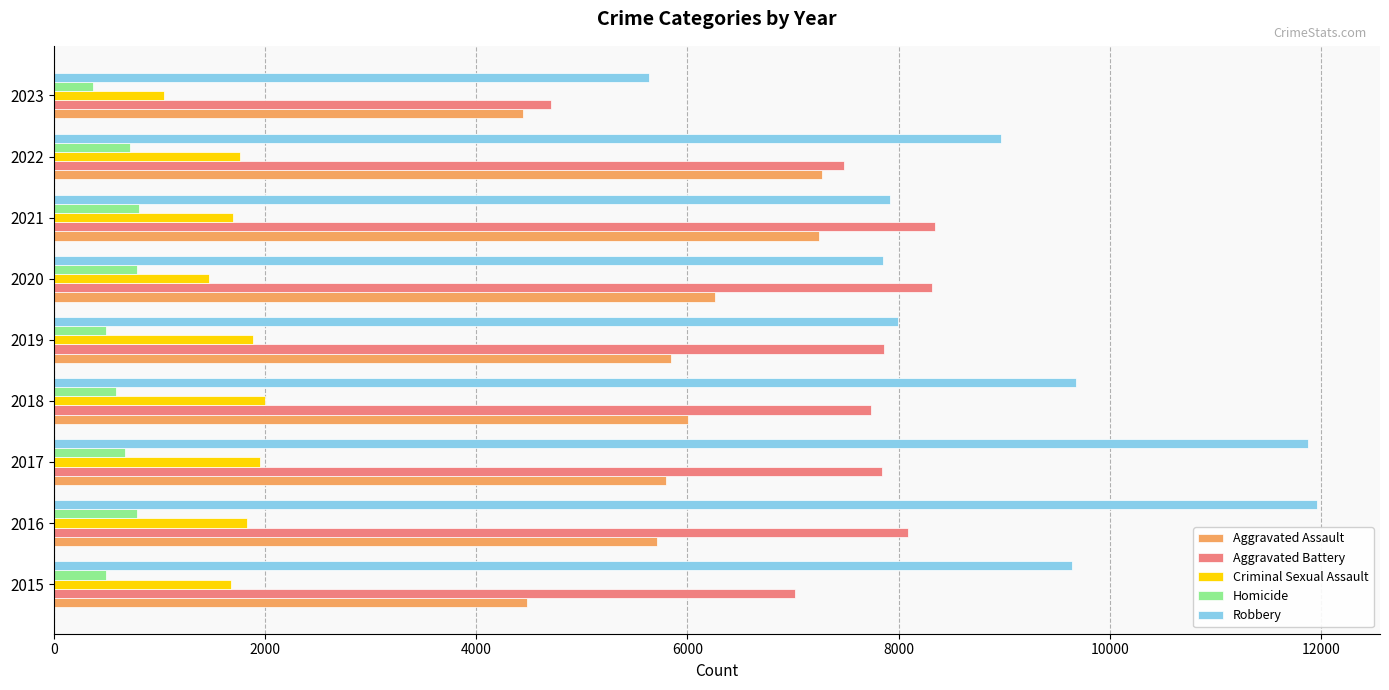

Rank the series by their maximum value, from highest to lowest.

Robbery, Aggravated Battery, Aggravated Assault, Criminal Sexual Assault, Homicide